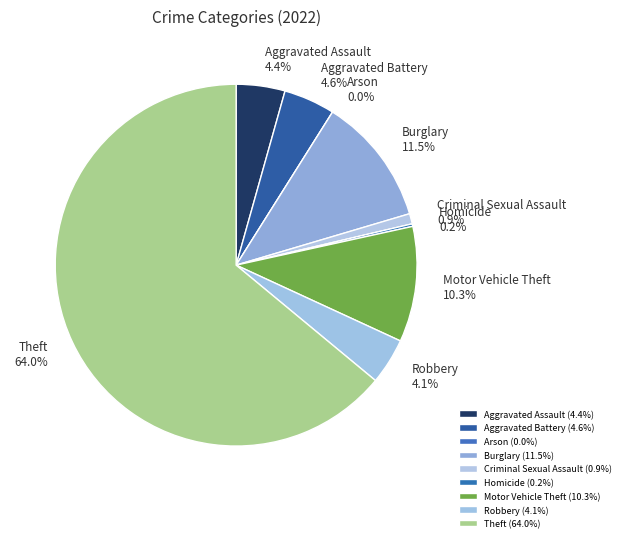

True or false: Aggravated Assault accounts for 18% of the total.

False